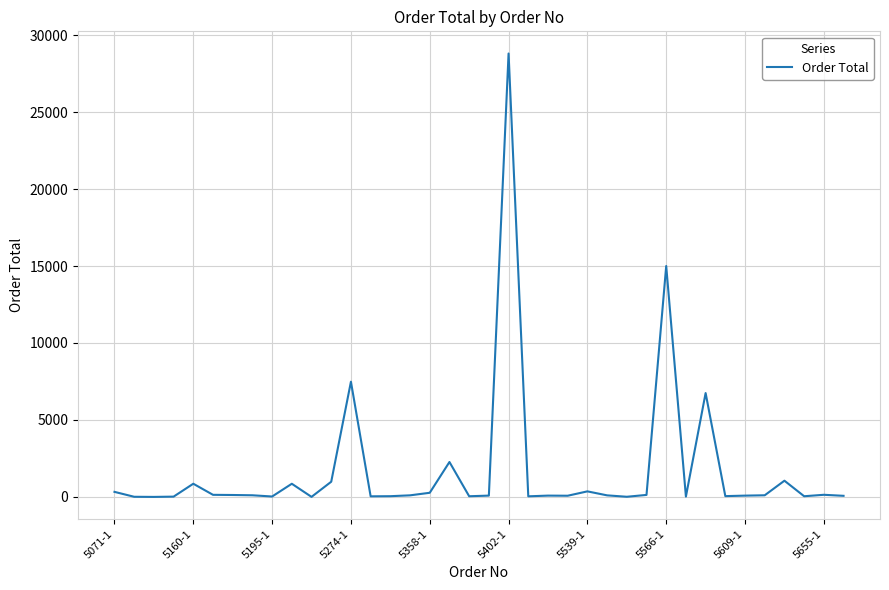

What is the maximum value shown in the chart?

28799.4